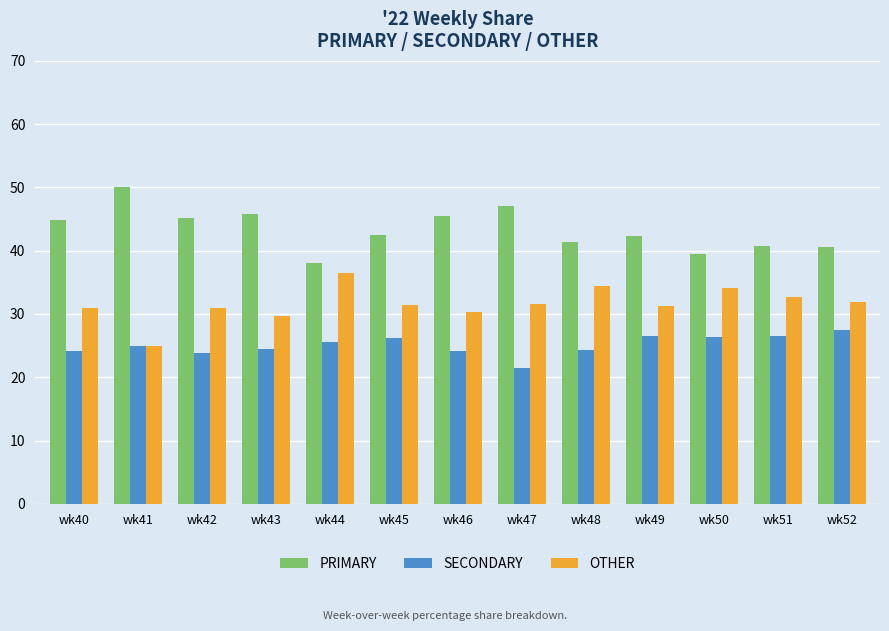

What is the value of the SECONDARY bar at the 8th from the left?

21.4